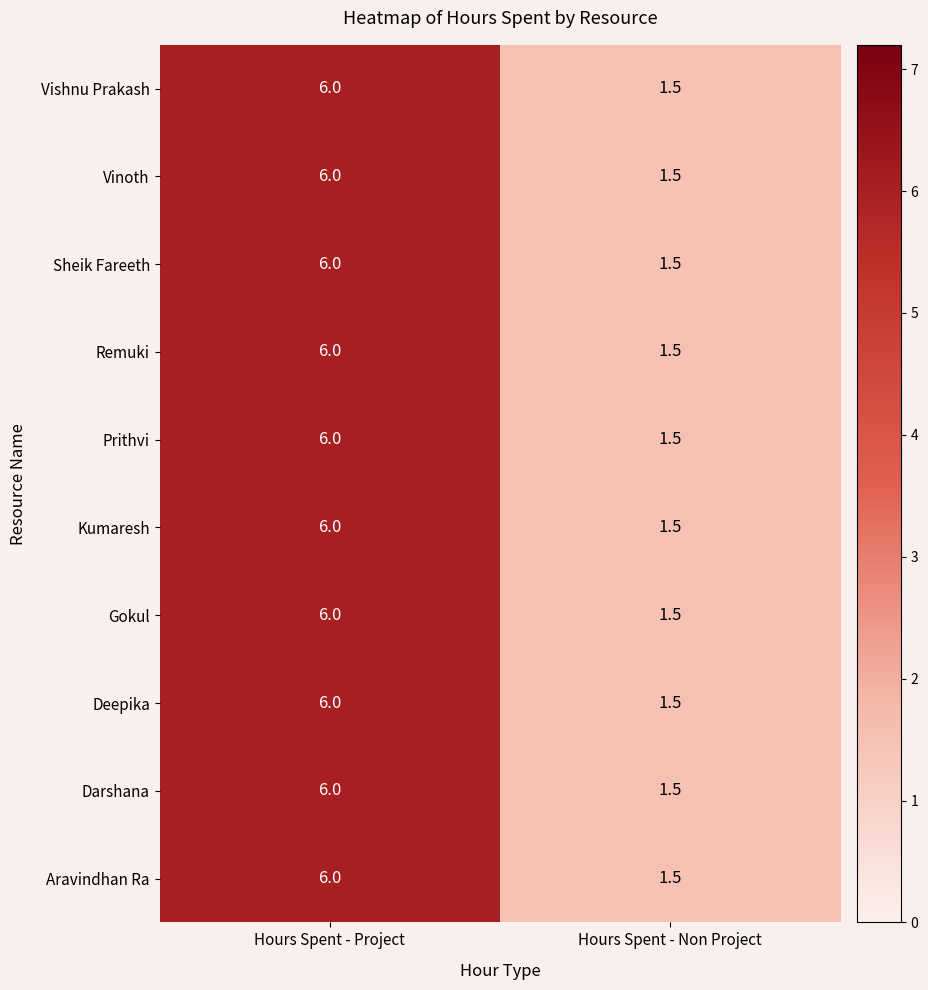

Which label corresponds to the smallest value in the chart?

Hours Spent - Non Project